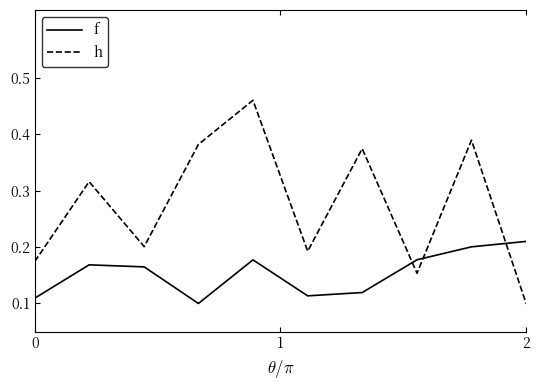

Which series has the largest total across all categories?

h